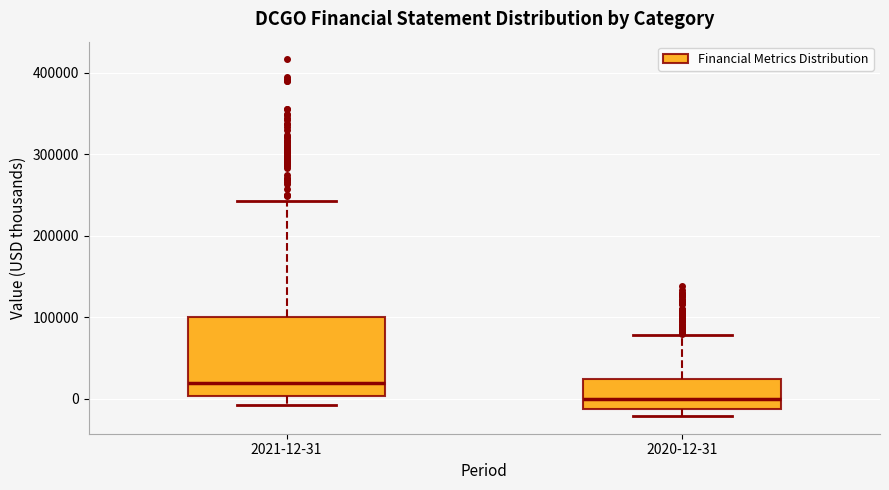

Which box is the tallest, from its lower edge to its upper edge?

2021-12-31